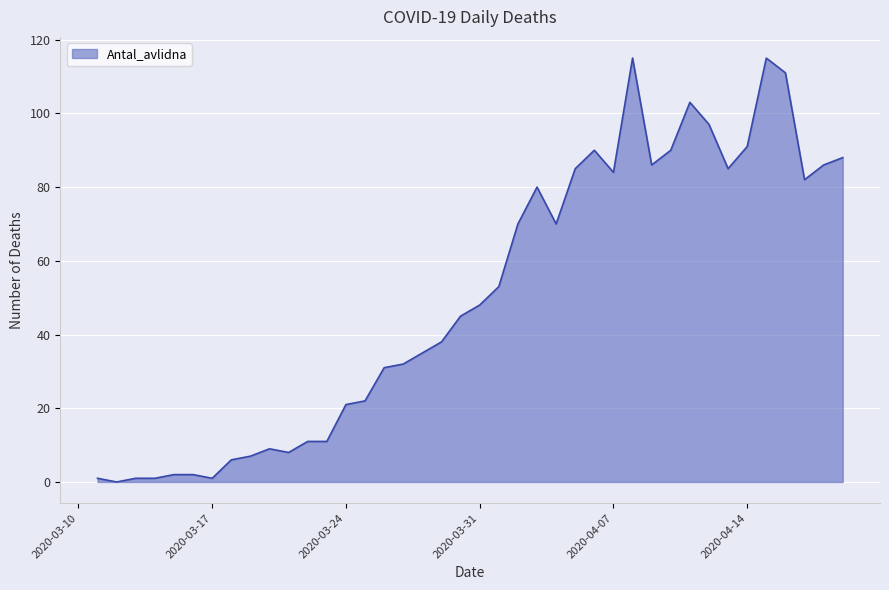

What is the greatest value displayed?

115